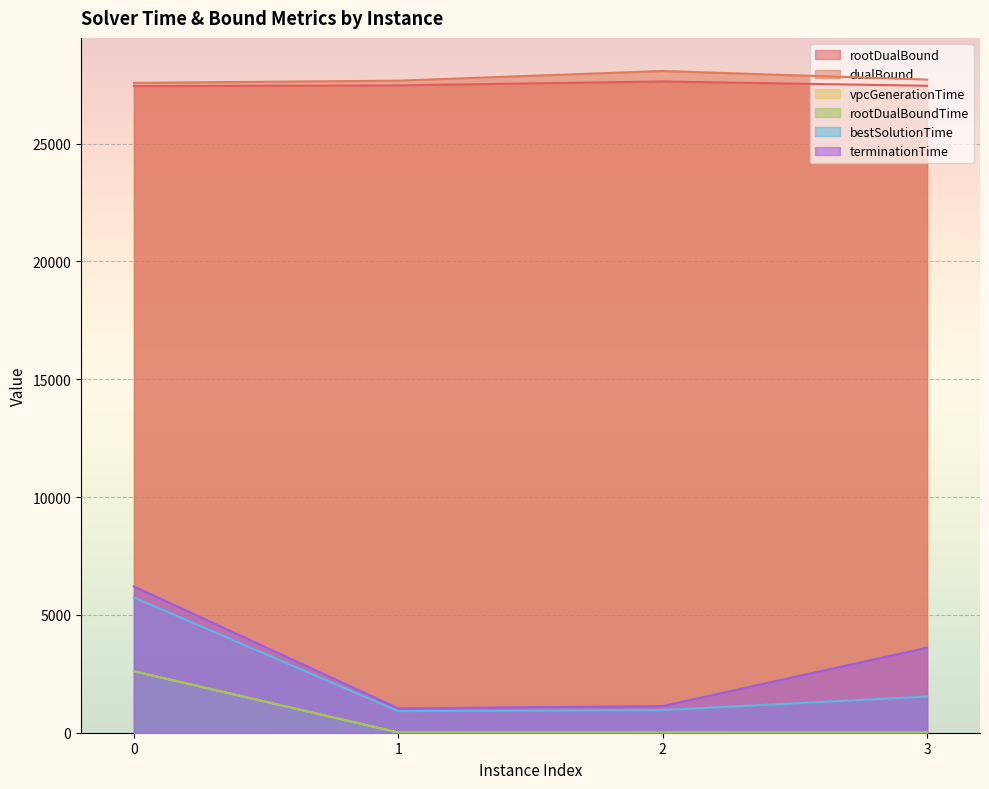

What value does the dualBound series have at 2?

28083.0